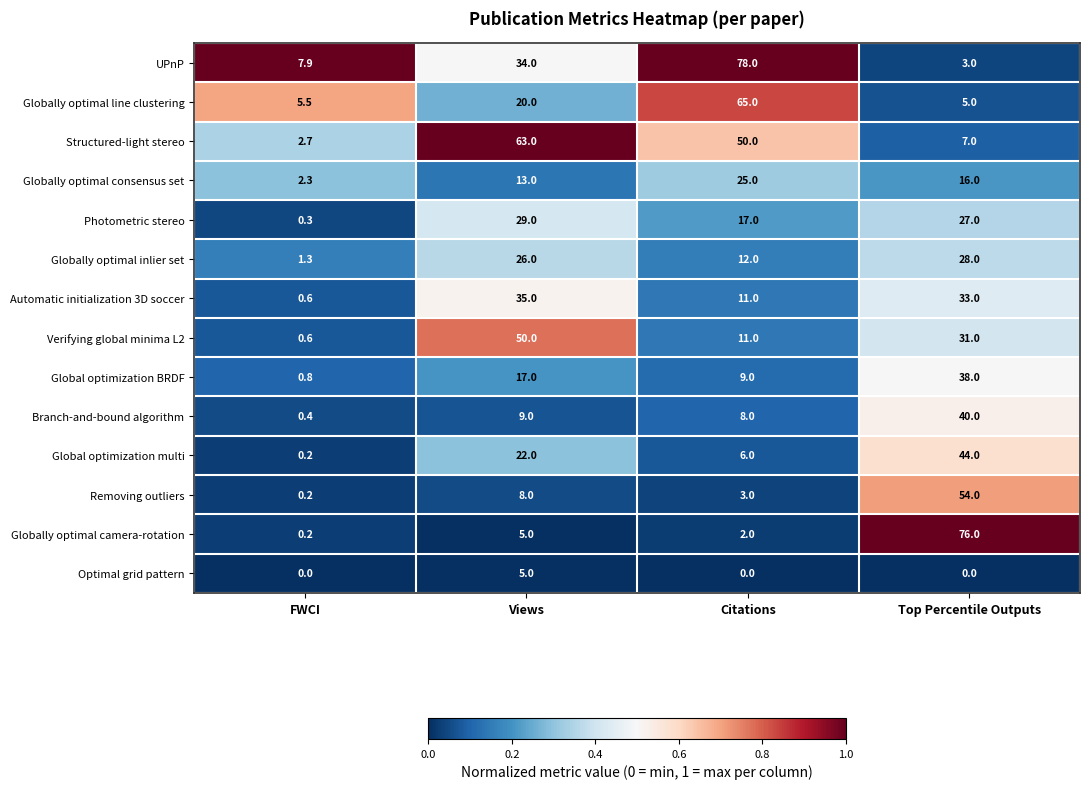

Between FWCI and Top Percentile Outputs, which series saw the biggest shift?

Globally optimal camera-rotation